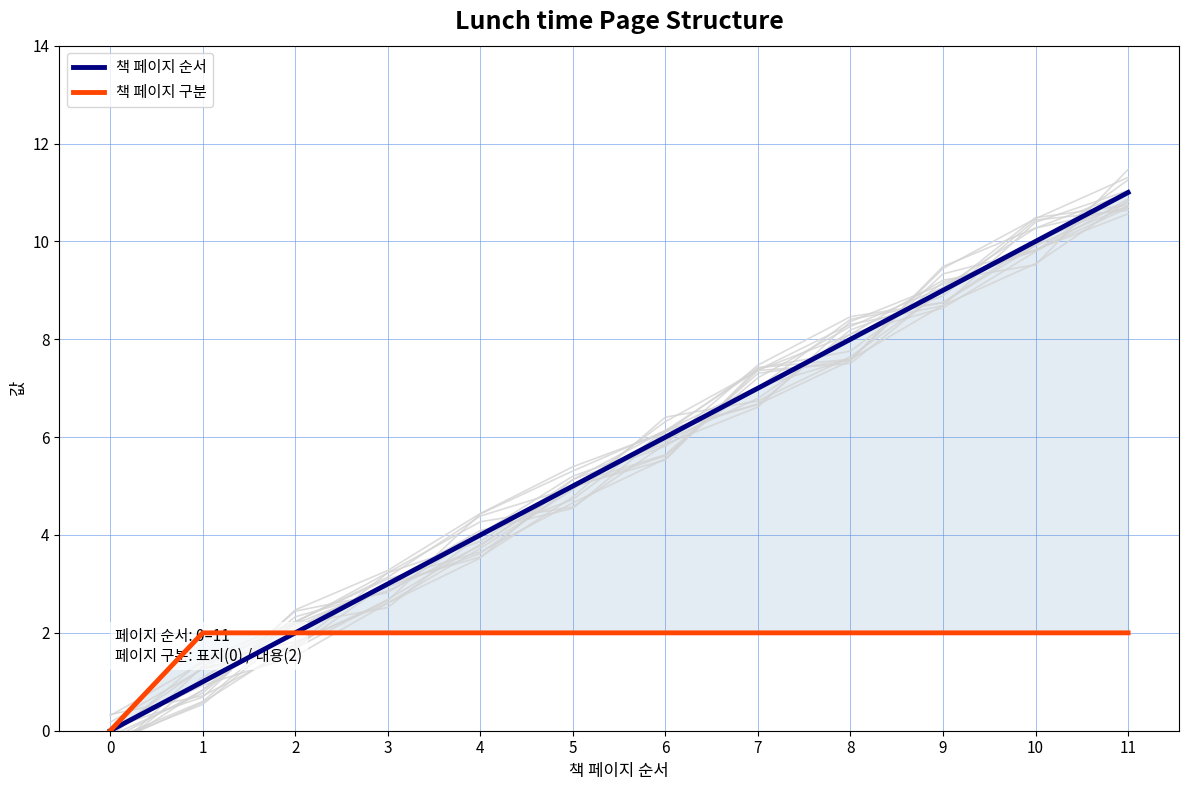

Reading right to left, what are all the values shown in this chart?

책 페이지 순서: 11=11	10=10	9=9	8=8	7=7	6=6	5=5	4=4	3=3	2=2	1=1	0=0
책 페이지 구분: 11=2	10=2	9=2	8=2	7=2	6=2	5=2	4=2	3=2	2=2	1=2	0=0